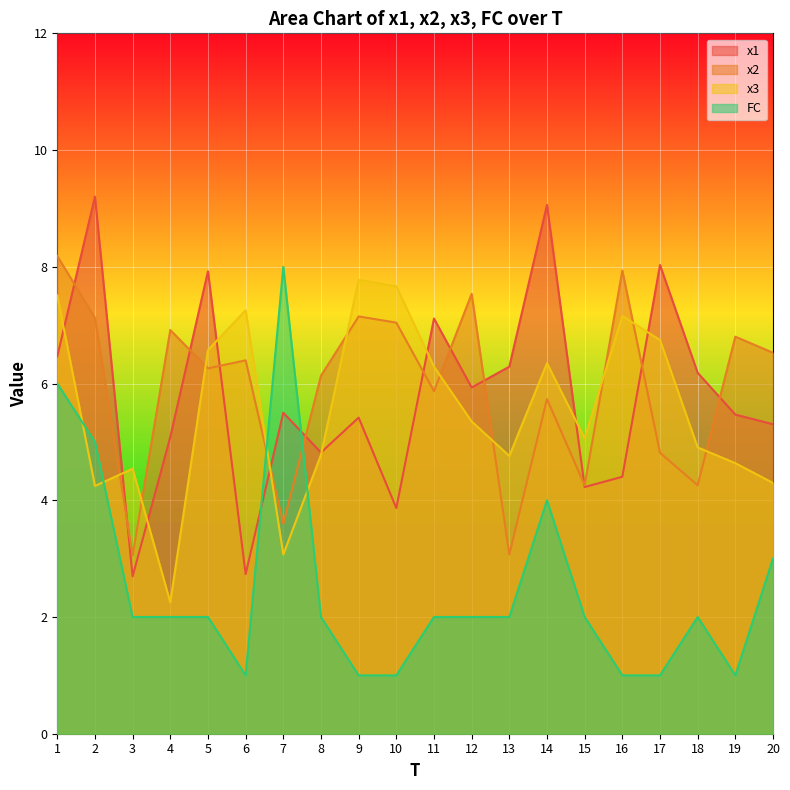

How many categories are shown in the chart?

20